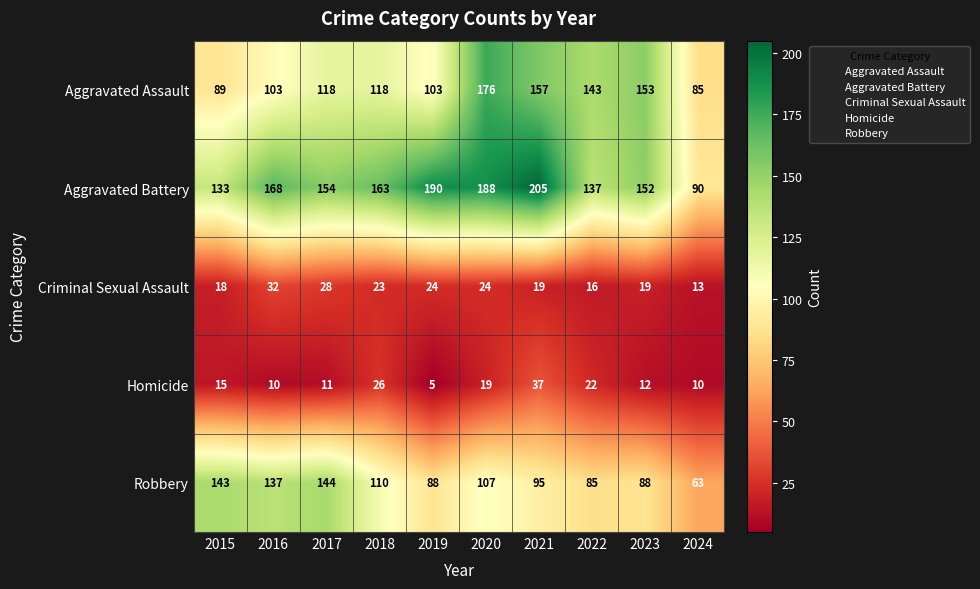

Which series changed the most between 2017 and 2021?

Aggravated Battery